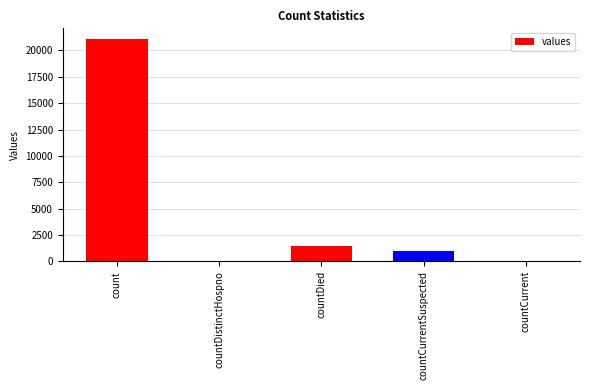

Which category has the highest value across all series?

count